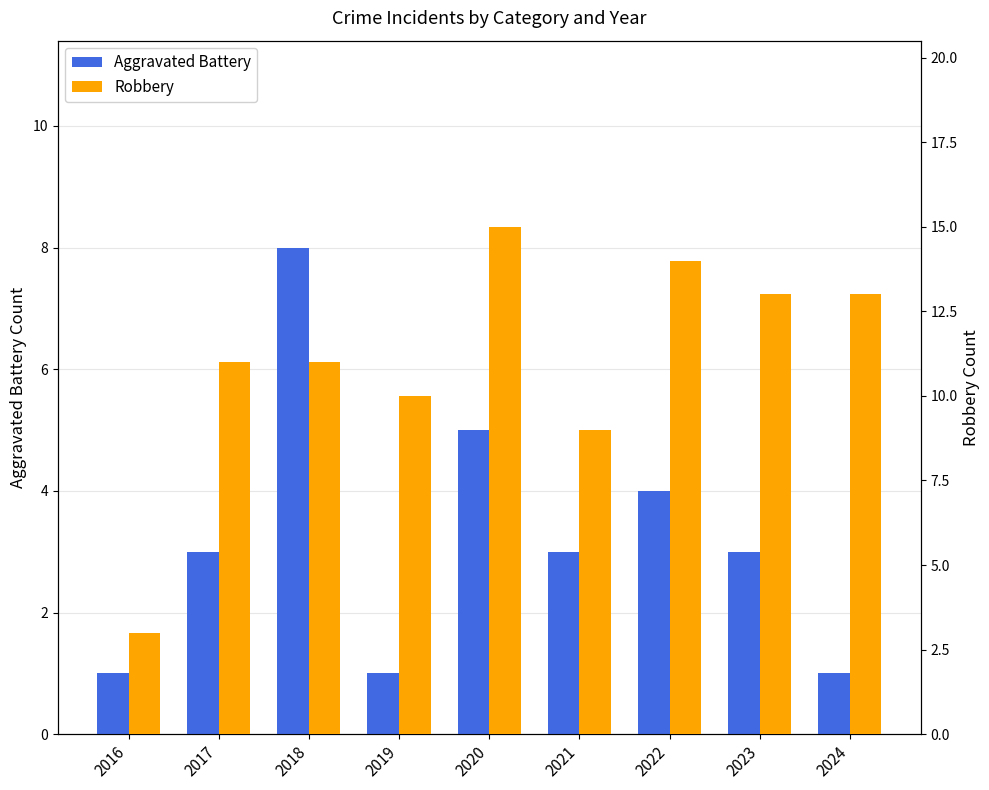

What are all the series names shown in the legend?

Aggravated Battery, Robbery